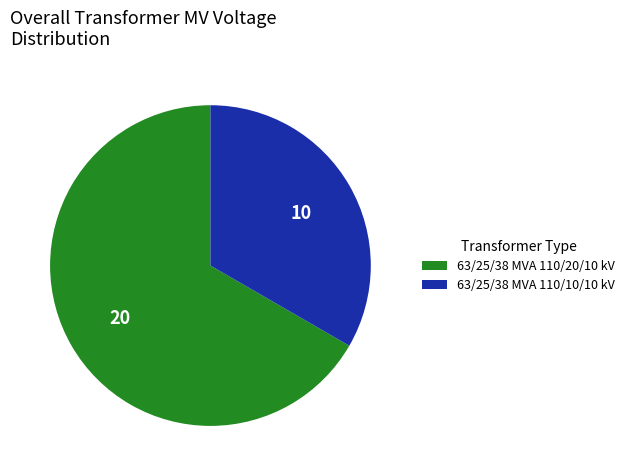

Count the number of slices in the pie.

2